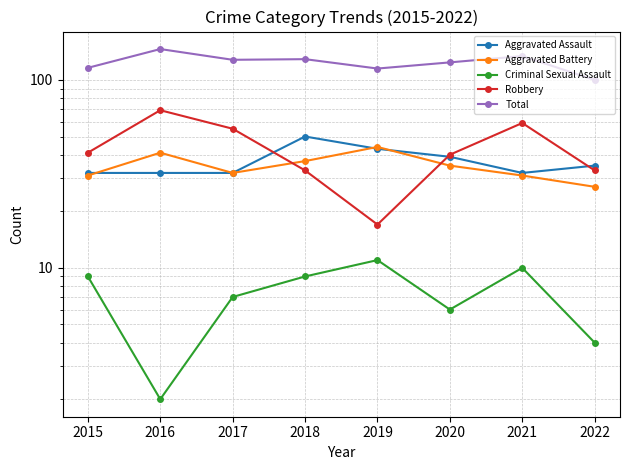

Reading left to right, extract all data points from this chart.

Aggravated Assault: 2015=32	2016=32	2017=32	2018=50	2019=43	2020=39	2021=32	2022=35
Aggravated Battery: 2015=31	2016=41	2017=32	2018=37	2019=44	2020=35	2021=31	2022=27
Criminal Sexual Assault: 2015=9	2016=2	2017=7	2018=9	2019=11	2020=6	2021=10	2022=4
Robbery: 2015=41	2016=69	2017=55	2018=33	2019=17	2020=40	2021=59	2022=33
Total: 2015=116	2016=146	2017=128	2018=129	2019=115	2020=124	2021=134	2022=100